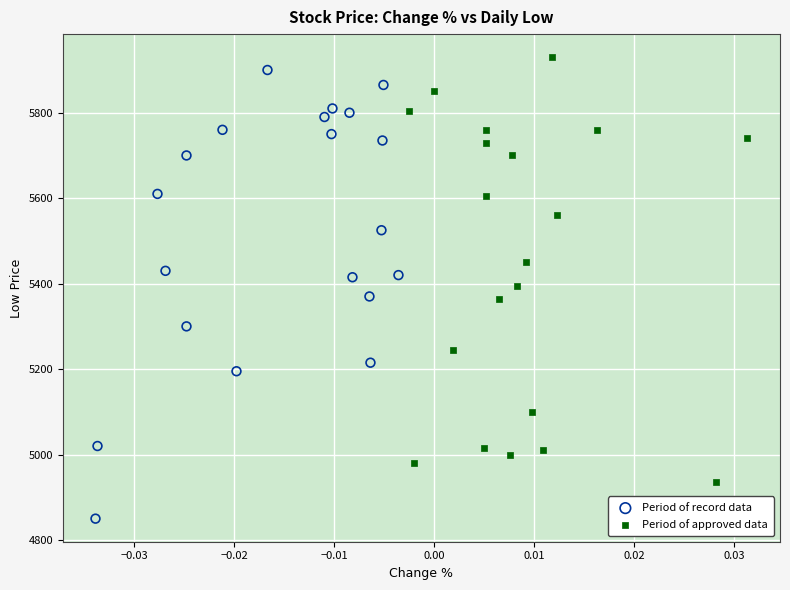

Which series reaches the minimum Y coordinate?

Period of record data